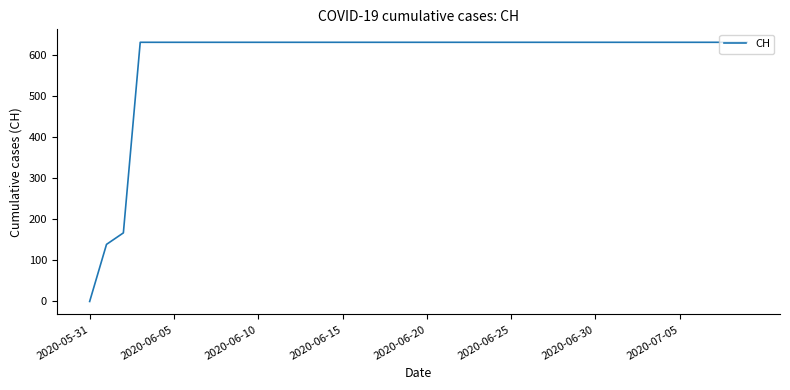

What is the difference between the maximum and minimum values?

631